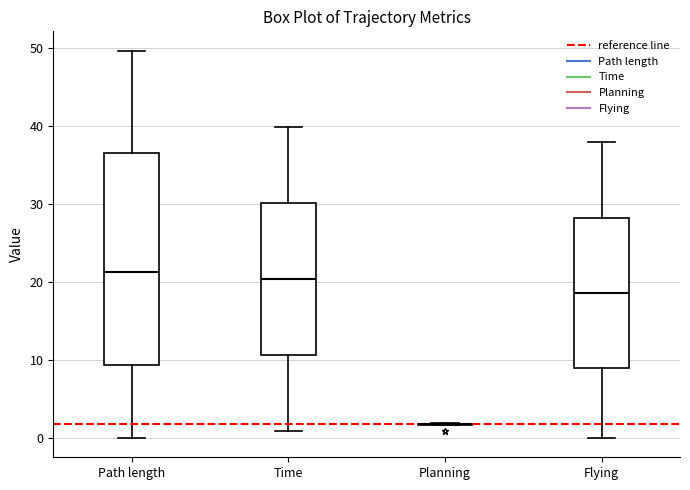

Where does the median line of the box for Flying sit on the y-axis? The values are not printed on the chart, so give them approximately, as read against the axis.

19